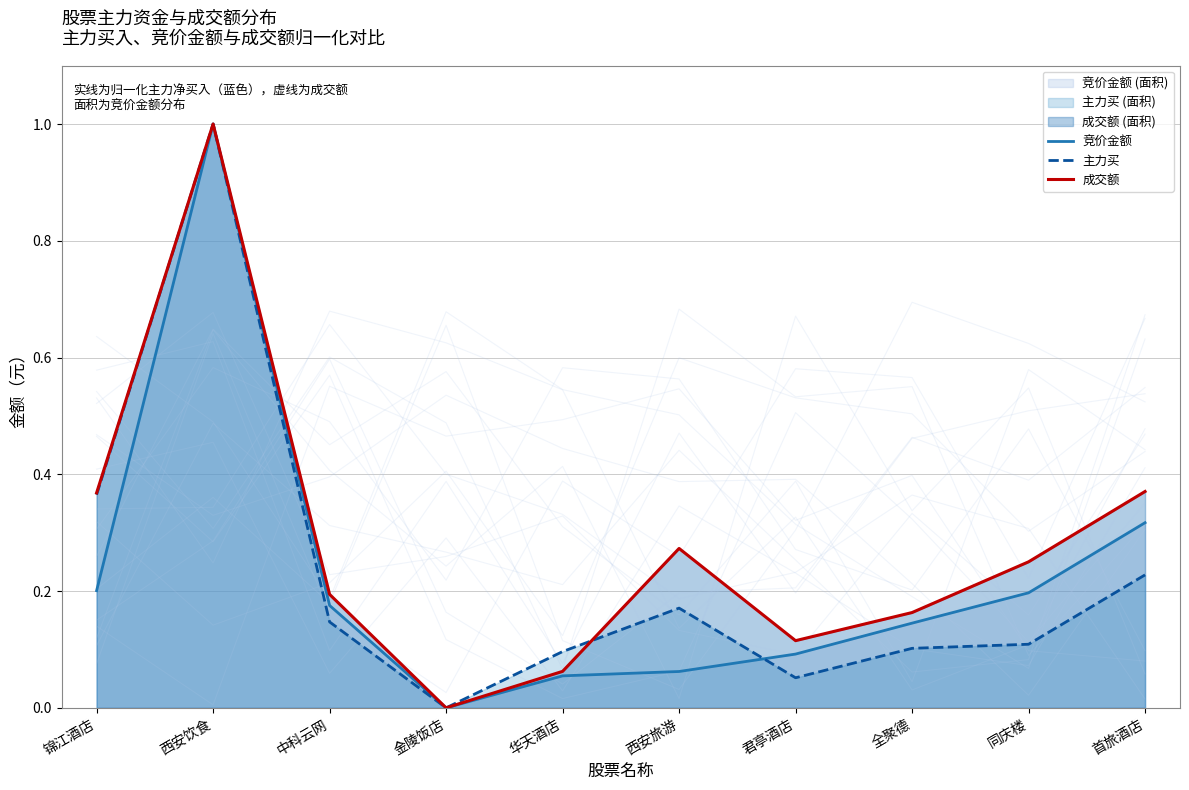

Which category has the lowest value in the 成交额 series?

金陵饭店